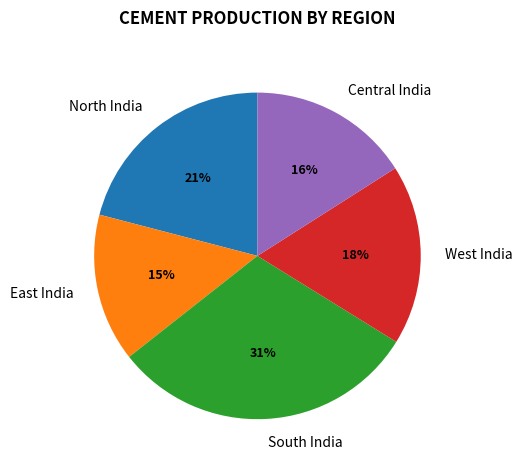

Is it true that South India is 37% of the pie?

False